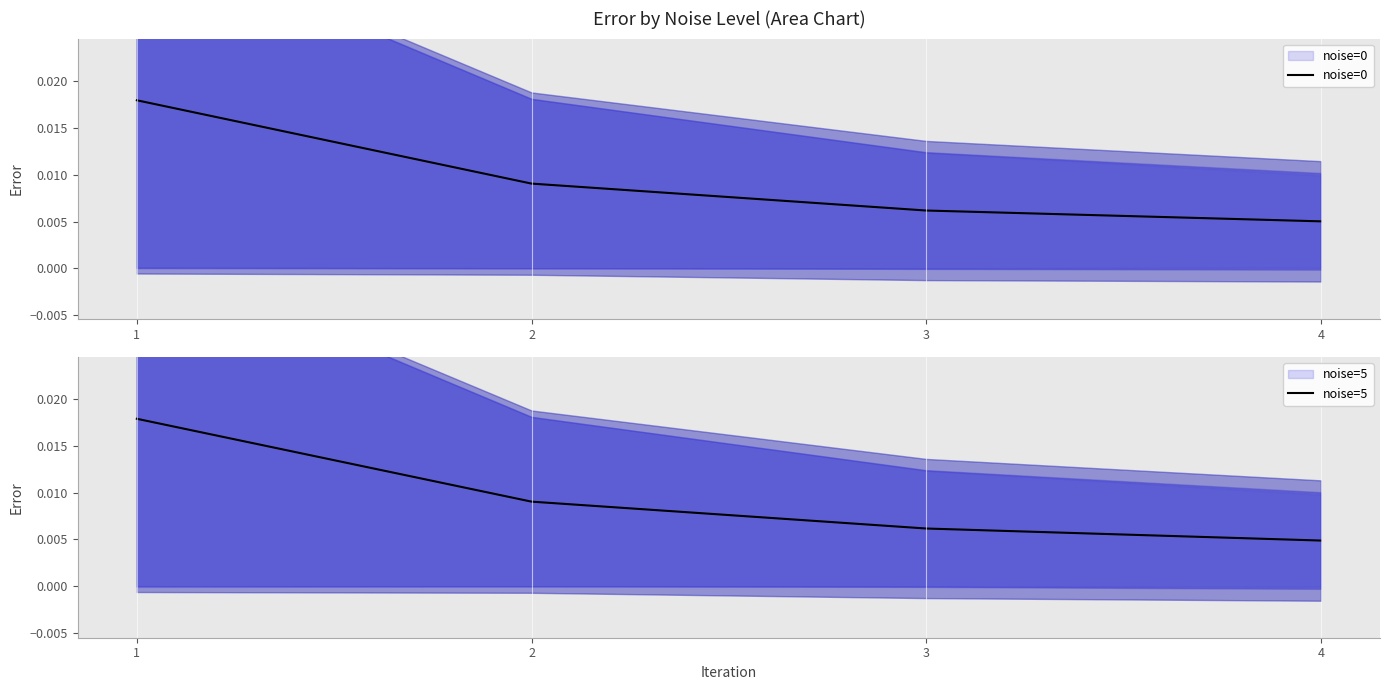

True or false: noise=0 has a value of 0.0 at 4.

False